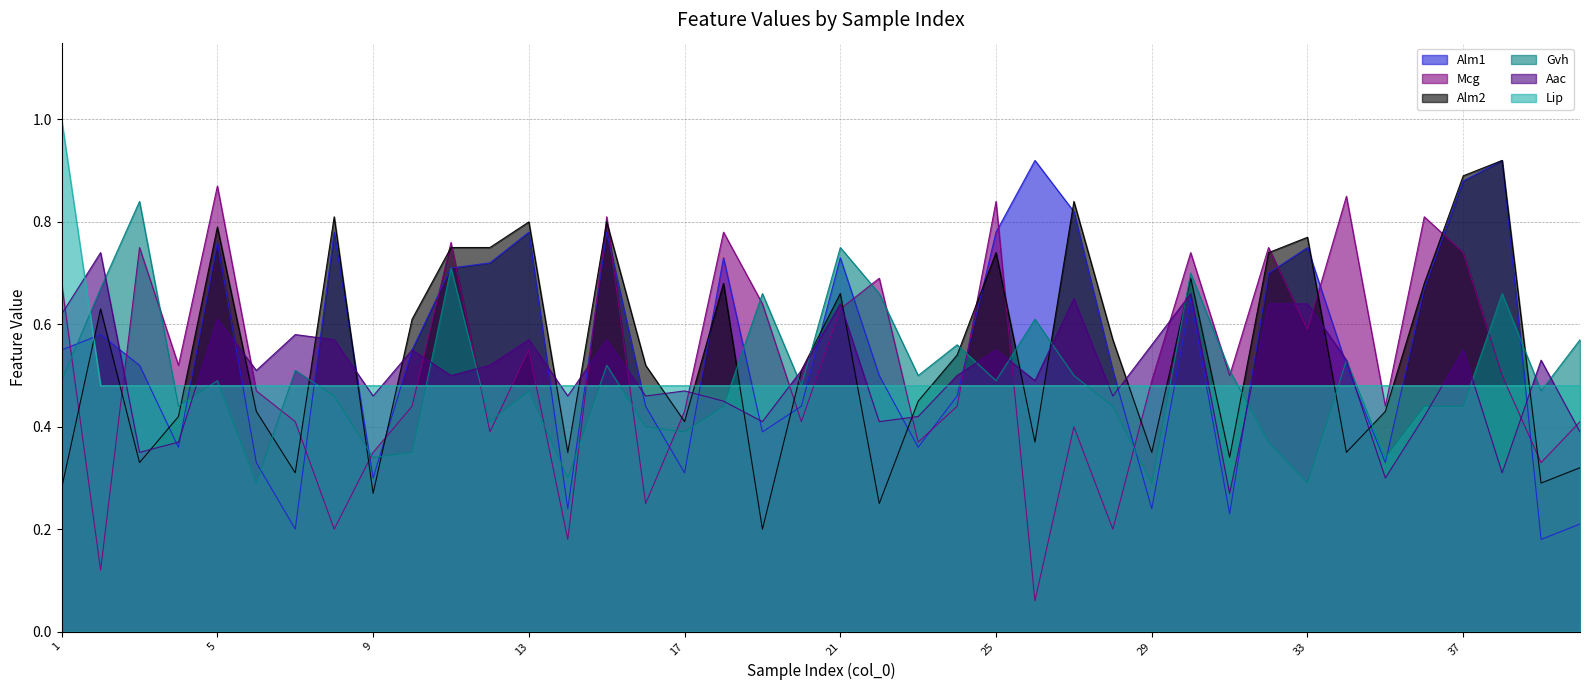

Reading left to right, extract all data points from this chart.

Alm1: 1=0.6	2=0.6	3=0.5	4=0.4	5=0.8	6=0.3	7=0.2	8=0.8	9=0.3	10=0.6	11=0.7	12=0.7	13=0.8	14=0.2	15=0.8	16=0.4	17=0.3	18=0.7	19=0.4	20=0.4	21=0.7	22=0.5	23=0.4	24=0.5	25=0.8	26=0.9	27=0.8	28=0.5	29=0.2	30=0.7	31=0.2	32=0.7	33=0.8	34=0.5	35=0.3	36=0.7	37=0.9	38=0.9	39=0.2	40=0.2
Mcg: 1=0.7	2=0.1	3=0.8	4=0.5	5=0.9	6=0.5	7=0.4	8=0.2	9=0.3	10=0.4	11=0.8	12=0.4	13=0.6	14=0.2	15=0.8	16=0.2	17=0.4	18=0.8	19=0.6	20=0.4	21=0.6	22=0.7	23=0.4	24=0.4	25=0.8	26=0.1	27=0.4	28=0.2	29=0.5	30=0.7	31=0.5	32=0.8	33=0.6	34=0.8	35=0.4	36=0.8	37=0.7	38=0.5	39=0.3	40=0.4
Alm2: 1=0.3	2=0.6	3=0.3	4=0.4	5=0.8	6=0.4	7=0.3	8=0.8	9=0.3	10=0.6	11=0.8	12=0.8	13=0.8	14=0.3	15=0.8	16=0.5	17=0.4	18=0.7	19=0.2	20=0.5	21=0.7	22=0.2	23=0.5	24=0.5	25=0.7	26=0.4	27=0.8	28=0.6	29=0.3	30=0.7	31=0.3	32=0.7	33=0.8	34=0.3	35=0.4	36=0.7	37=0.9	38=0.9	39=0.3	40=0.3
Gvh: 1=0.5	2=0.7	3=0.8	4=0.4	5=0.5	6=0.3	7=0.5	8=0.5	9=0.3	10=0.3	11=0.7	12=0.4	13=0.5	14=0.3	15=0.5	16=0.4	17=0.4	18=0.4	19=0.7	20=0.5	21=0.8	22=0.7	23=0.5	24=0.6	25=0.5	26=0.6	27=0.5	28=0.4	29=0.3	30=0.7	31=0.5	32=0.4	33=0.3	34=0.5	35=0.3	36=0.4	37=0.4	38=0.7	39=0.5	40=0.6
Aac: 1=0.6	2=0.7	3=0.3	4=0.4	5=0.6	6=0.5	7=0.6	8=0.6	9=0.5	10=0.6	11=0.5	12=0.5	13=0.6	14=0.5	15=0.6	16=0.5	17=0.5	18=0.5	19=0.4	20=0.5	21=0.6	22=0.4	23=0.4	24=0.5	25=0.6	26=0.5	27=0.7	28=0.5	29=0.6	30=0.7	31=0.3	32=0.6	33=0.6	34=0.5	35=0.3	36=0.4	37=0.6	38=0.3	39=0.5	40=0.4
Lip: 1=1.0	2=0.5	3=0.5	4=0.5	5=0.5	6=0.5	7=0.5	8=0.5	9=0.5	10=0.5	11=0.5	12=0.5	13=0.5	14=0.5	15=0.5	16=0.5	17=0.5	18=0.5	19=0.5	20=0.5	21=0.5	22=0.5	23=0.5	24=0.5	25=0.5	26=0.5	27=0.5	28=0.5	29=0.5	30=0.5	31=0.5	32=0.5	33=0.5	34=0.5	35=0.5	36=0.5	37=0.5	38=0.5	39=0.5	40=0.5